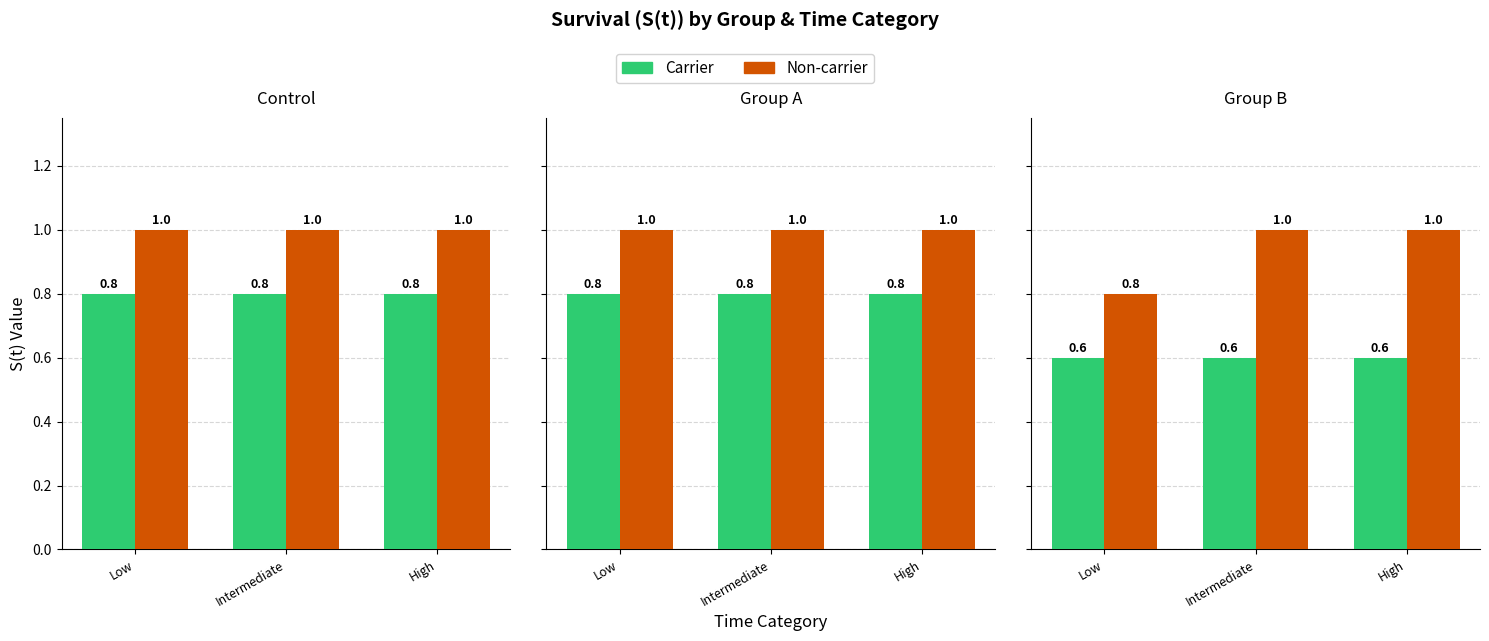

What is the sum of the Carrier values at Intermediate and Low?

1.2